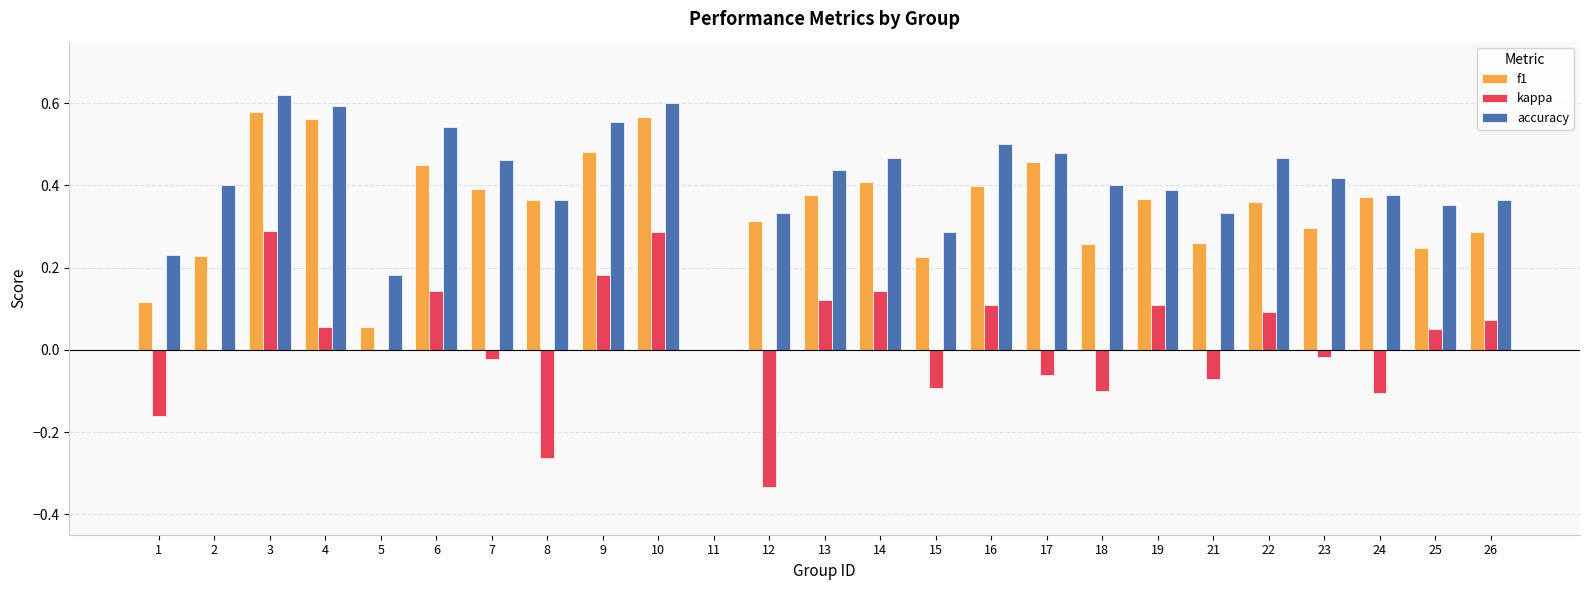

What is the sum of the accuracy values at 4 and 24?

1.0